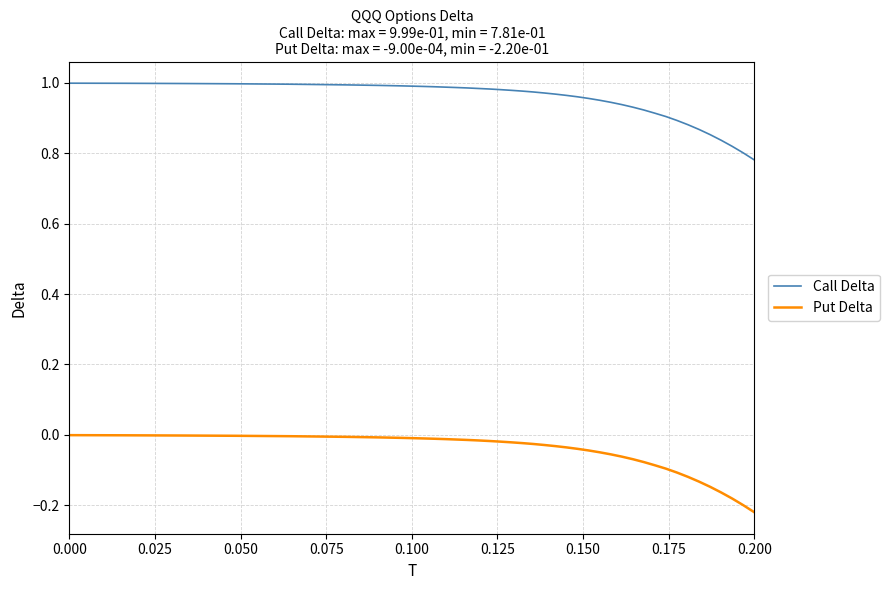

At how many categories does at least one series exceed 0?

40